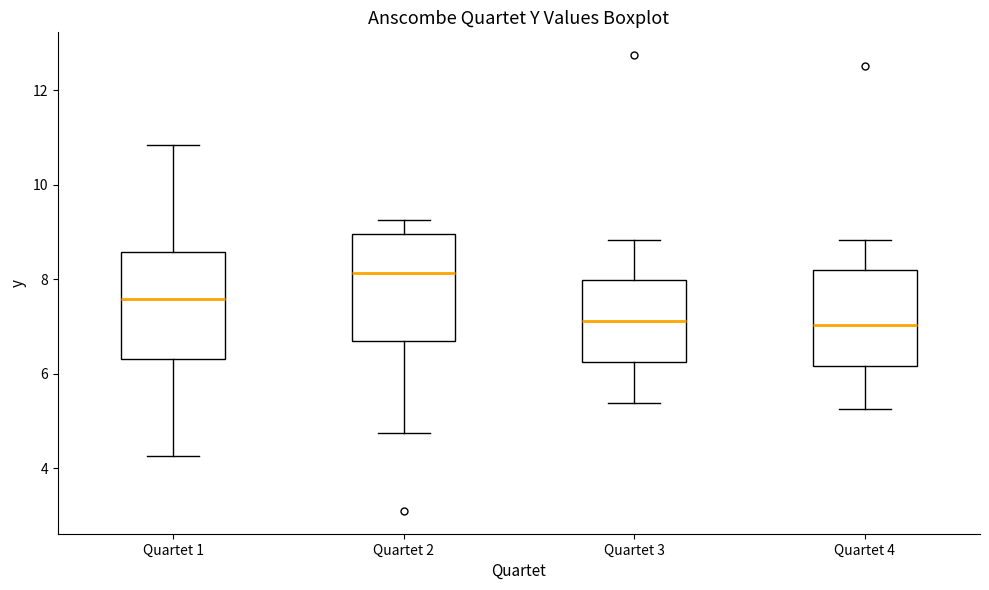

Where is the upper edge of the box for Quartet 4 on the y-axis? The values are not printed on the chart, so give them approximately, as read against the axis.

8.2